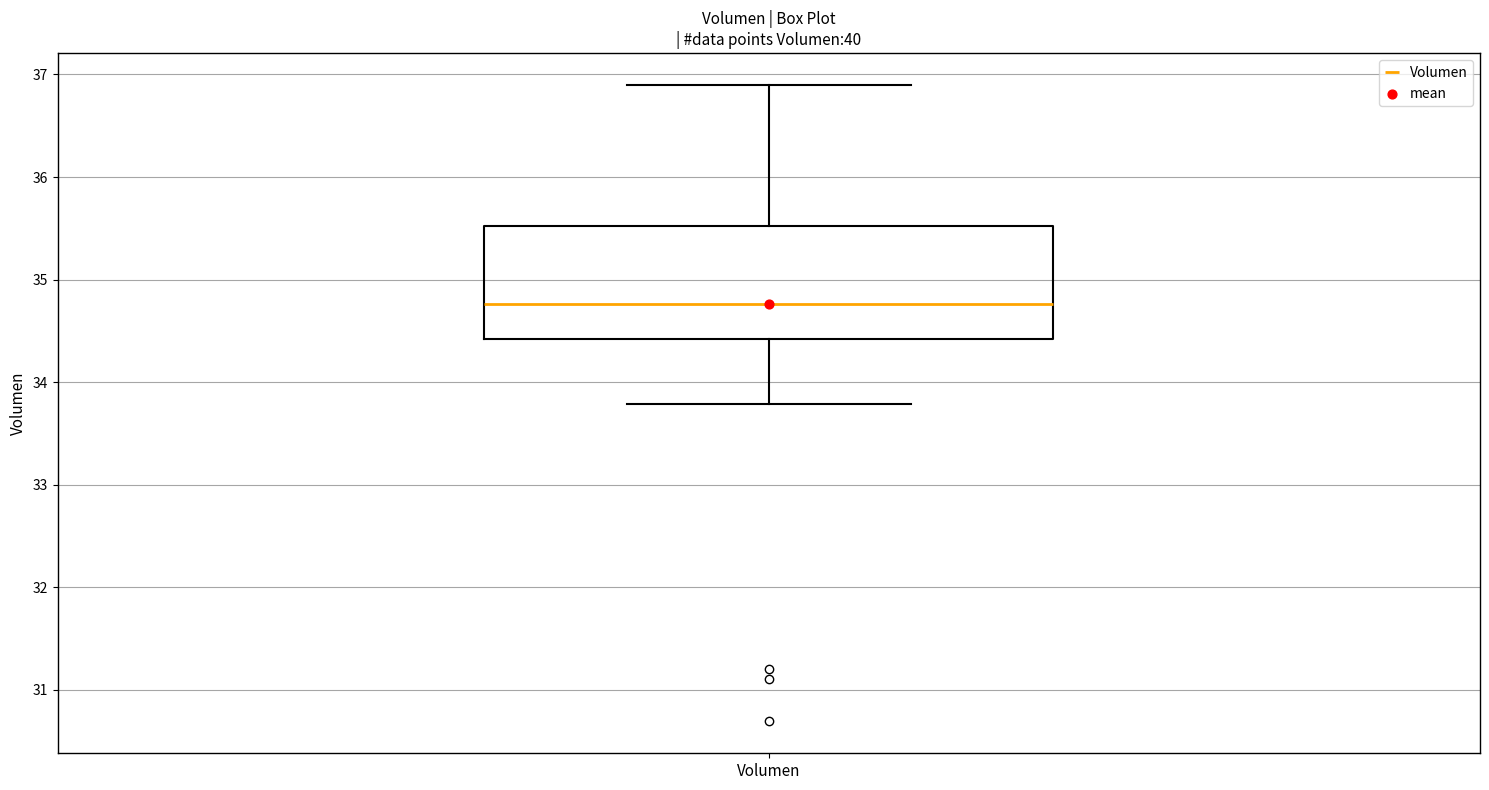

Read this box plot against the y-axis: the position of the median line, the range covered by the box, and the ends of both whiskers. The values are not printed on the chart, so give them approximately, as read against the axis.

median 34.8, box 34.4 to 35.5, whiskers 33.8 to 36.9